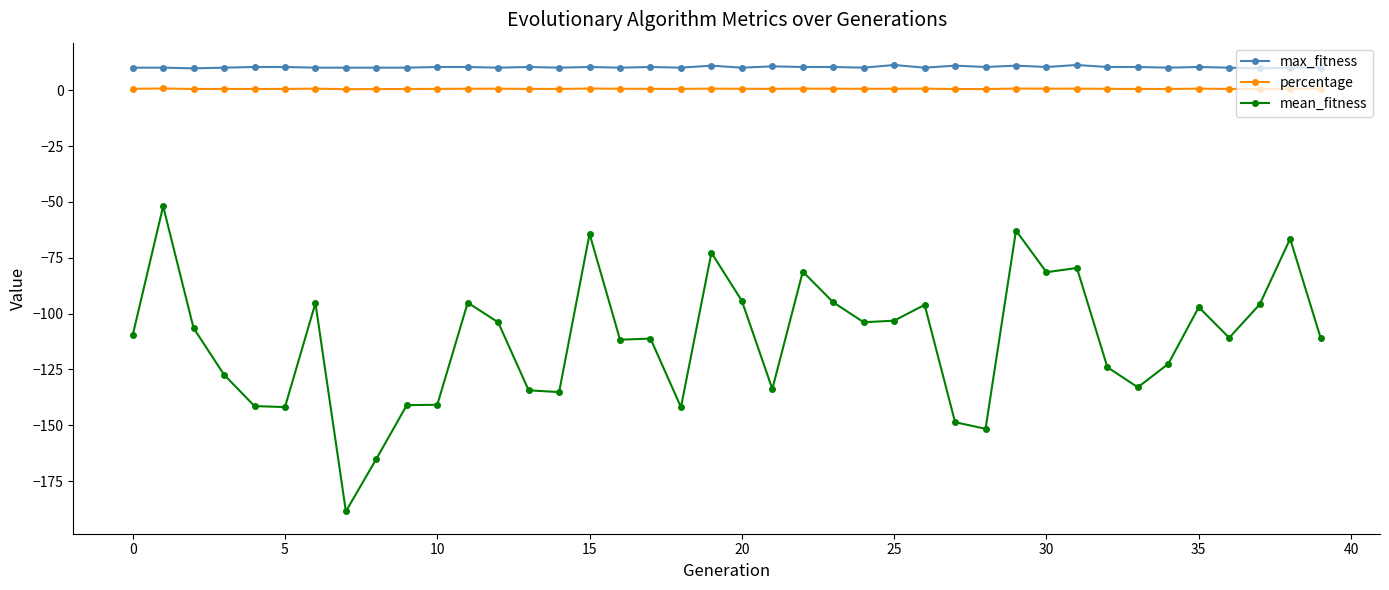

True or false: max_fitness has more than 2 interior local peaks.

True